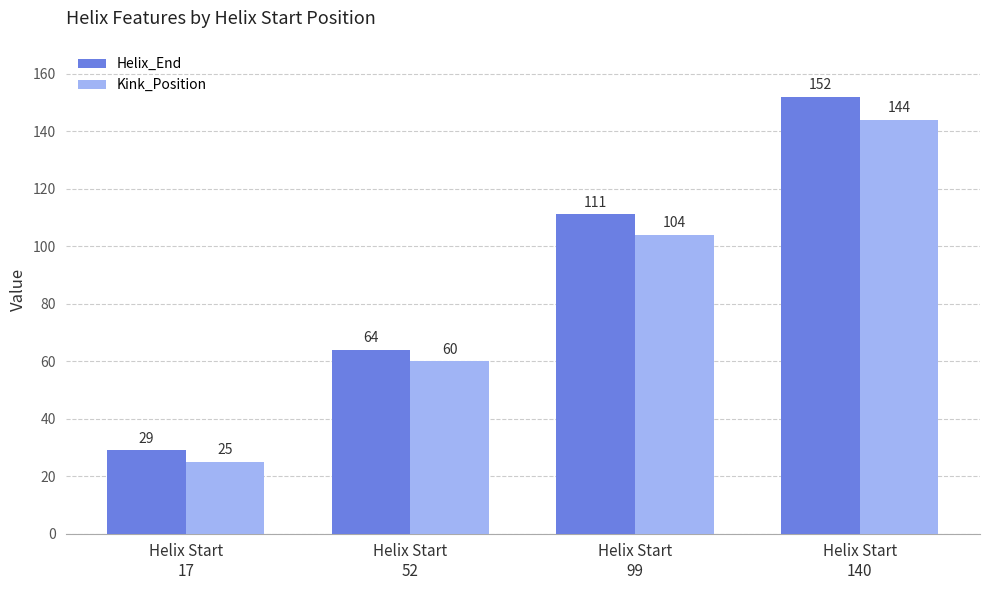

Which category has the highest value in the Kink_Position series?

Helix Start
140